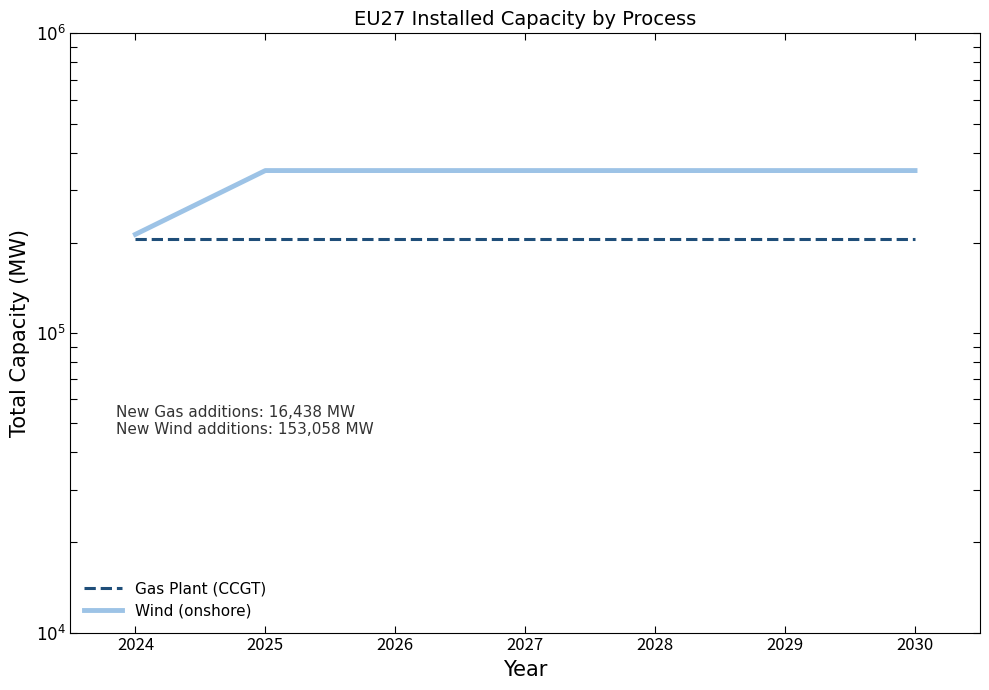

True or false: Gas Plant (CCGT) has a value of 312484.0 at 2025.

False